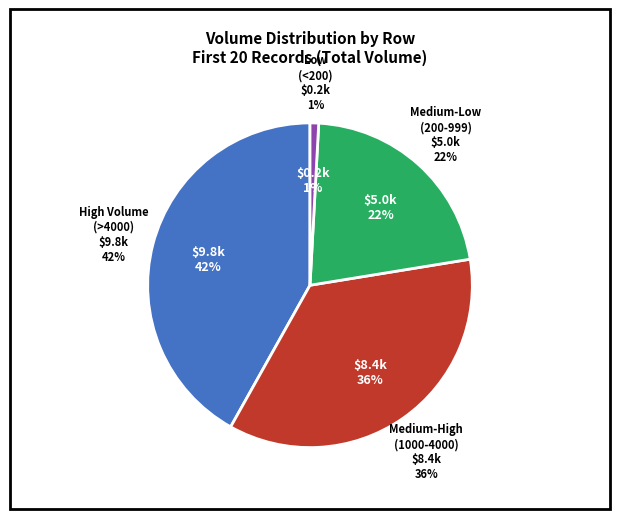

Which has a higher value, 3 or 2?

3